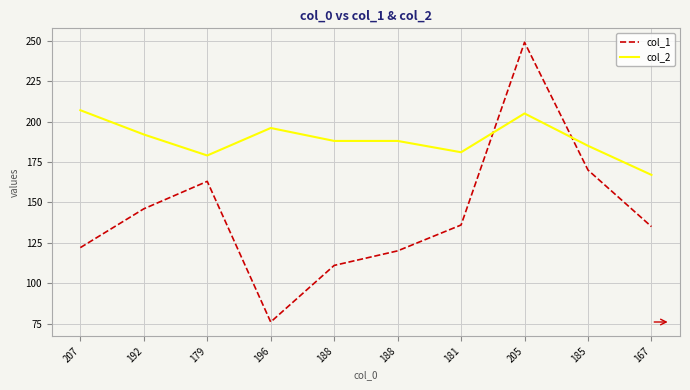

How many lines are shown in the chart?

2